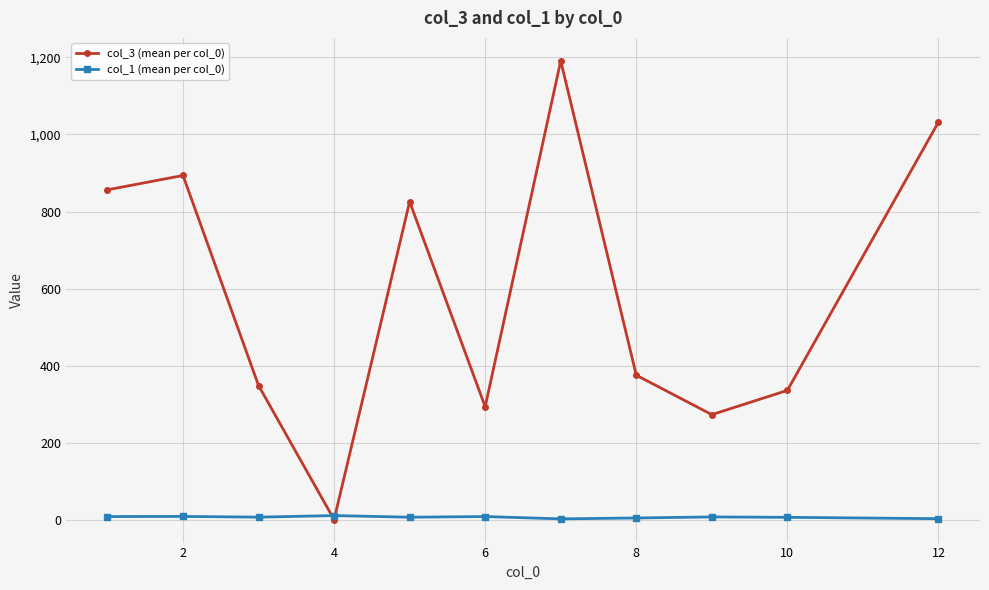

What is the difference between the maximum and second lowest values in the col_3 (mean per col_0) series?

917.7